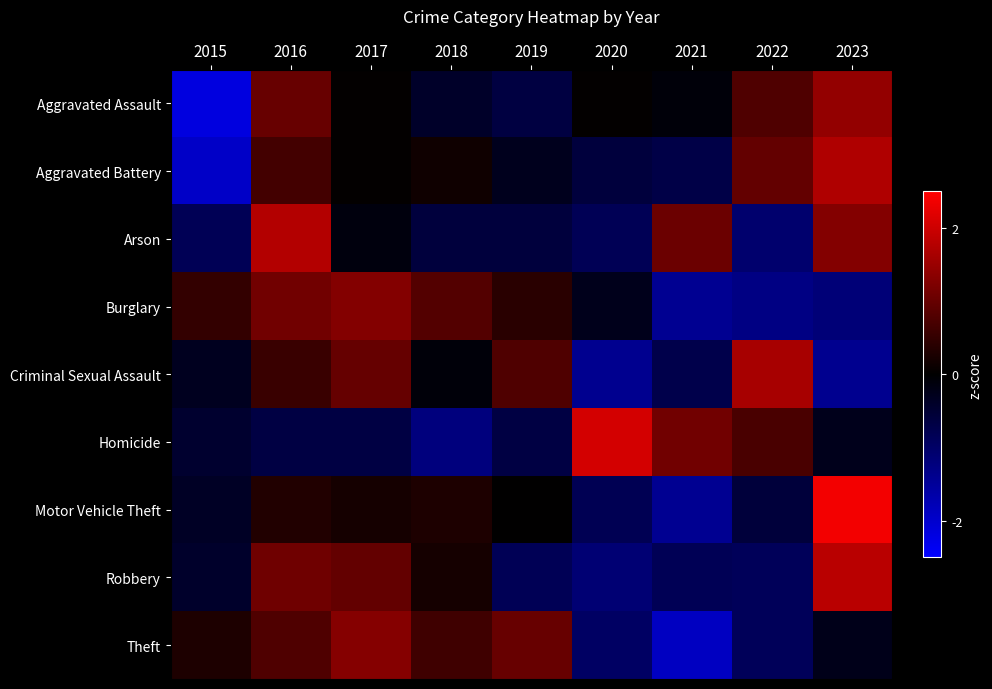

Reading left to right, list all the values displayed in this chart.

Aggravated Assault: 2015=-2.2	2016=1.0	2017=0.0	2018=-0.4	2019=-0.6	2020=0.0	2021=-0.1	2022=0.8	2023=1.4
Aggravated Battery: 2015=-1.9	2016=0.7	2017=0.0	2018=0.1	2019=-0.3	2020=-0.6	2021=-0.7	2022=1.0	2023=1.7
Arson: 2015=-0.8	2016=1.7	2017=-0.1	2018=-0.6	2019=-0.6	2020=-0.8	2021=1.0	2022=-1.1	2023=1.3
Burglary: 2015=0.5	2016=1.1	2017=1.3	2018=0.8	2019=0.4	2020=-0.3	2021=-1.4	2022=-1.3	2023=-1.2
Criminal Sexual Assault: 2015=-0.3	2016=0.6	2017=1.0	2018=-0.1	2019=0.8	2020=-1.4	2021=-0.7	2022=1.6	2023=-1.4
Homicide: 2015=-0.5	2016=-0.6	2017=-0.6	2018=-1.2	2019=-0.6	2020=2.1	2021=1.1	2022=0.7	2023=-0.3
Motor Vehicle Theft: 2015=-0.4	2016=0.3	2017=0.2	2018=0.3	2019=0.0	2020=-0.8	2021=-1.4	2022=-0.6	2023=2.4
Robbery: 2015=-0.4	2016=1.1	2017=1.0	2018=0.2	2019=-0.8	2020=-1.1	2021=-0.8	2022=-0.9	2023=1.8
Theft: 2015=0.3	2016=0.8	2017=1.3	2018=0.6	2019=1.0	2020=-1.0	2021=-1.9	2022=-0.9	2023=-0.2